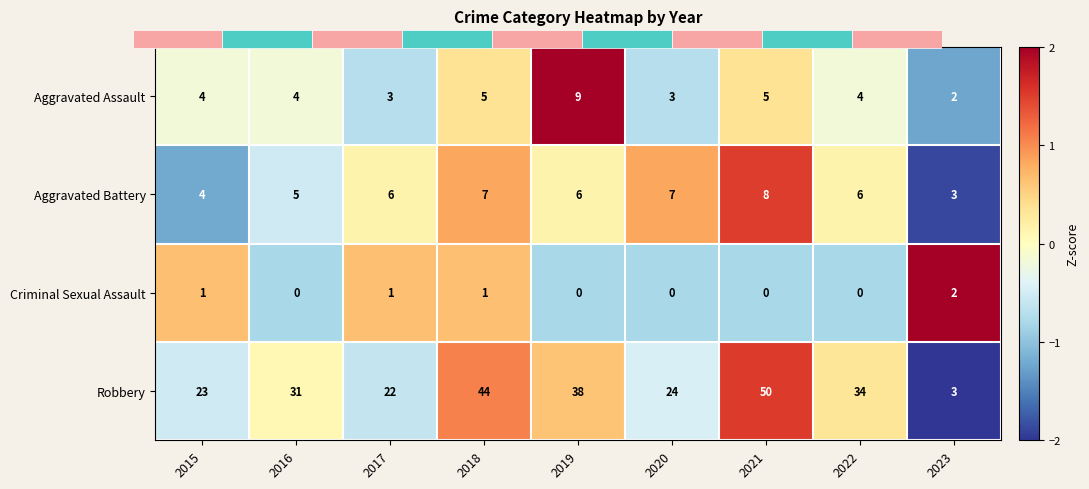

How many distinct data groups are displayed?

4